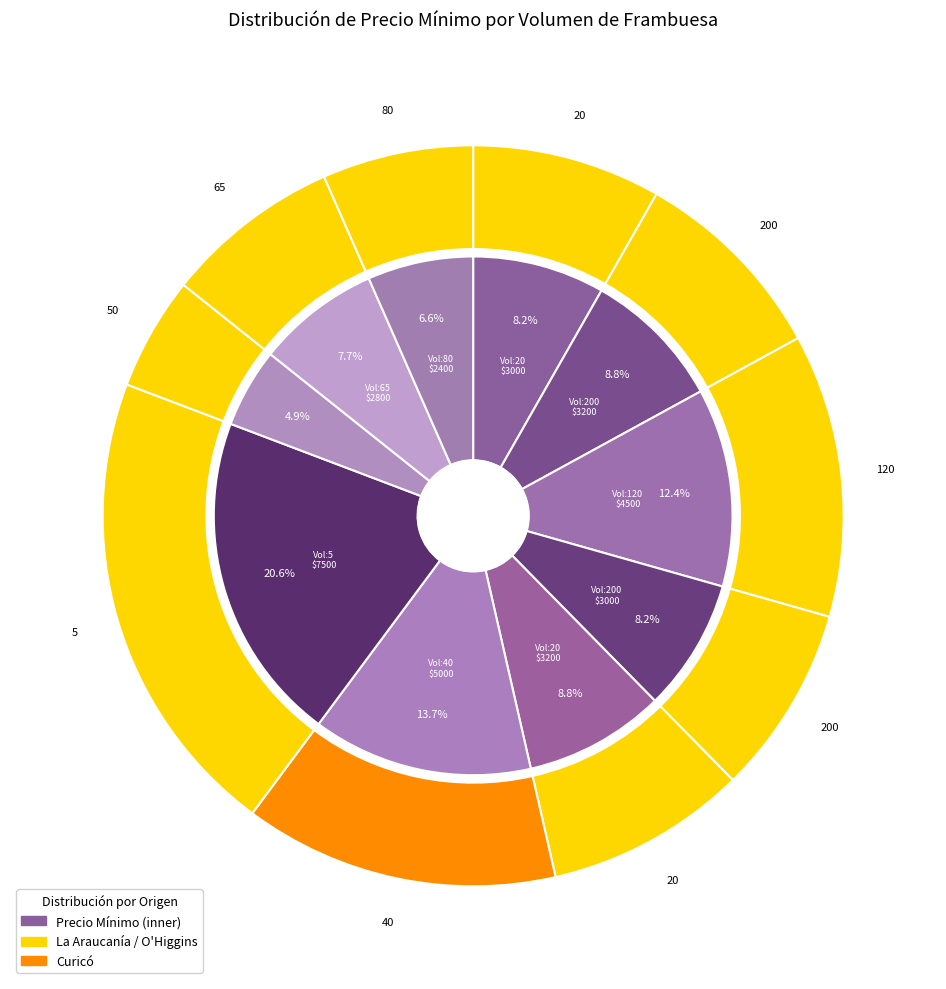

Which slice is the smallest?

50